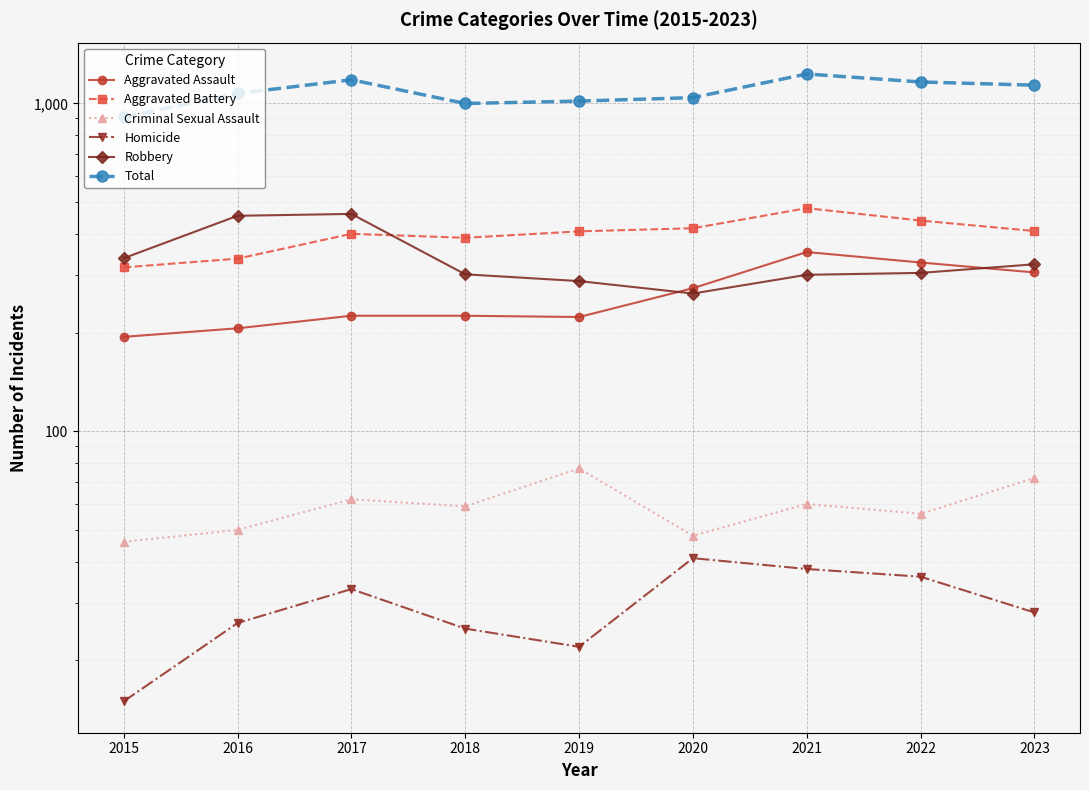

Is it true that Homicide equals 63 at 2022?

False